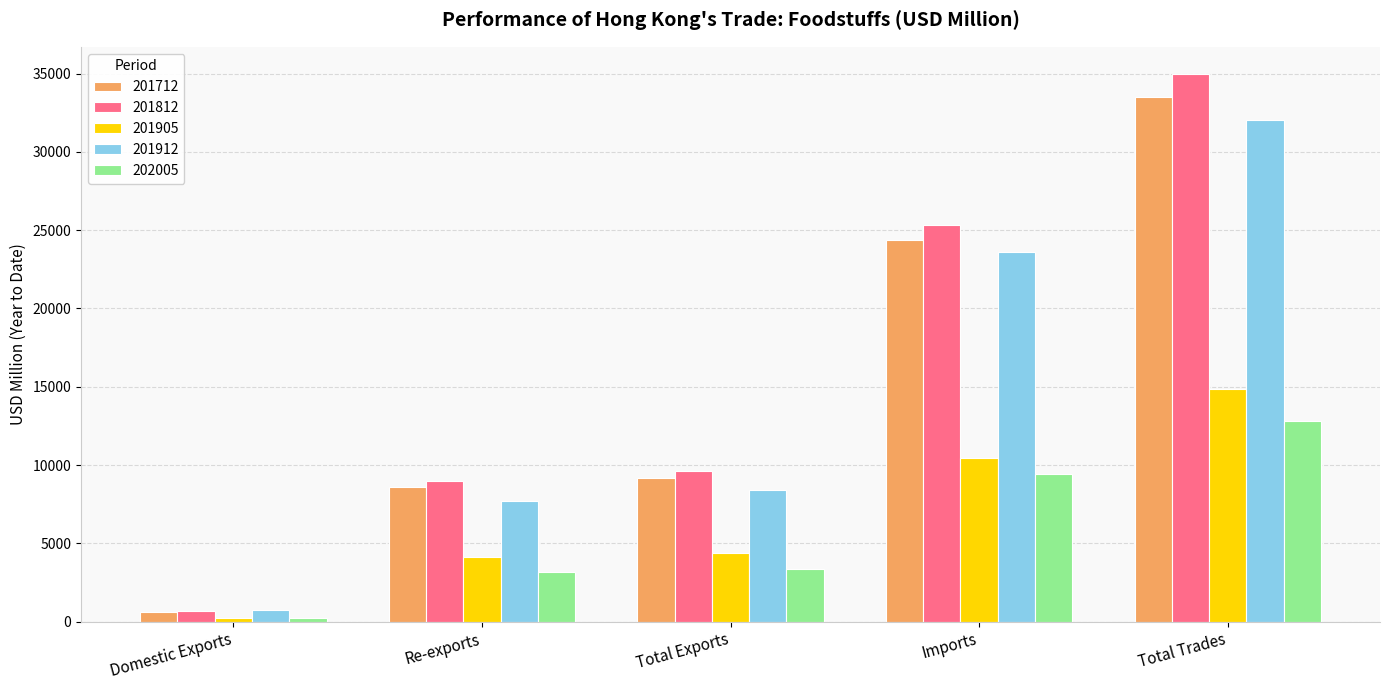

What is the label of the 1st bar from the left?

Domestic Exports